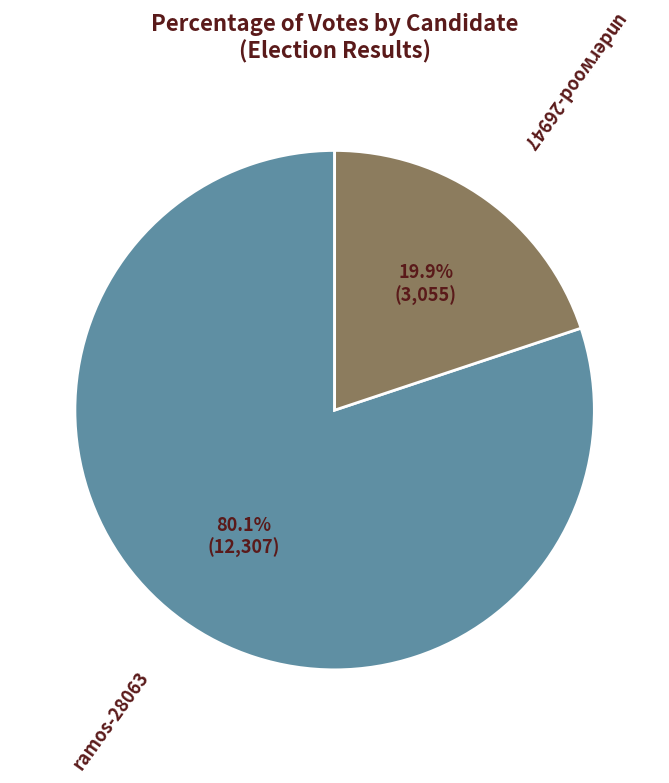

To the nearest percent, what is the difference between the underwood-26947 and ramos-28063 slice percentages?

60%